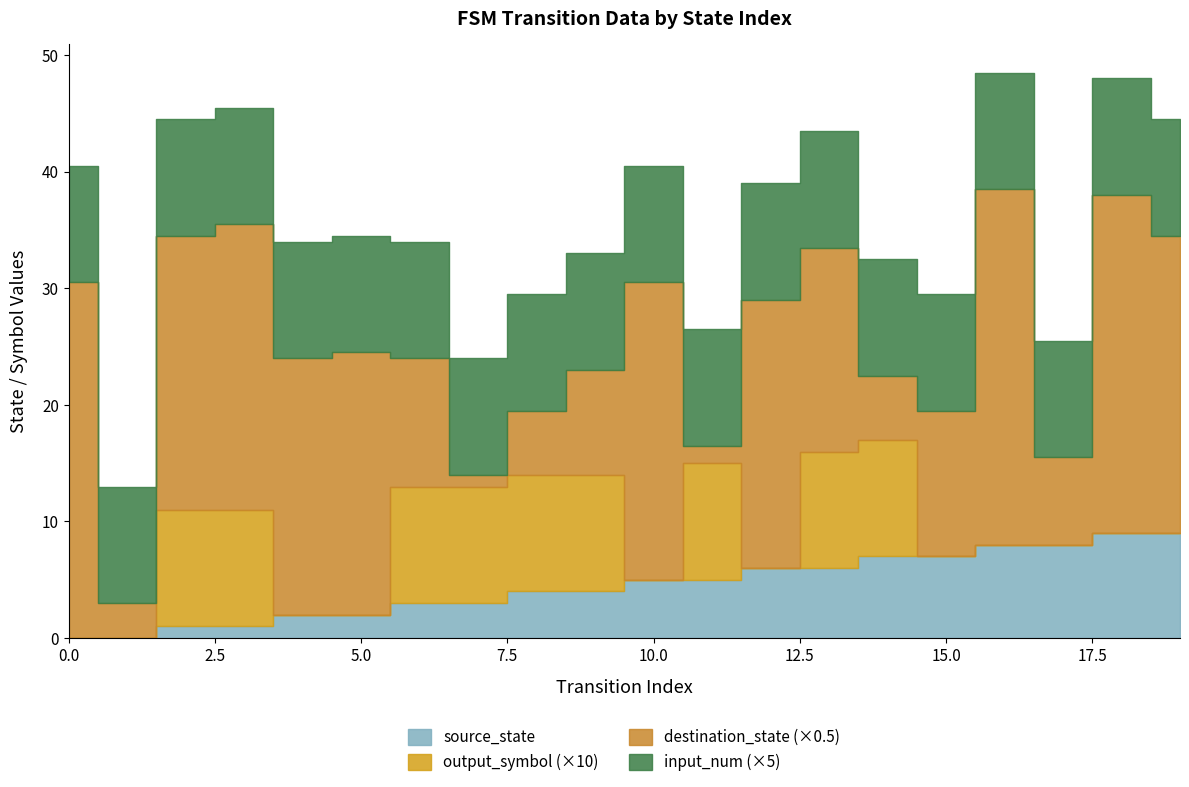

At which label does source_state reach its peak?

18